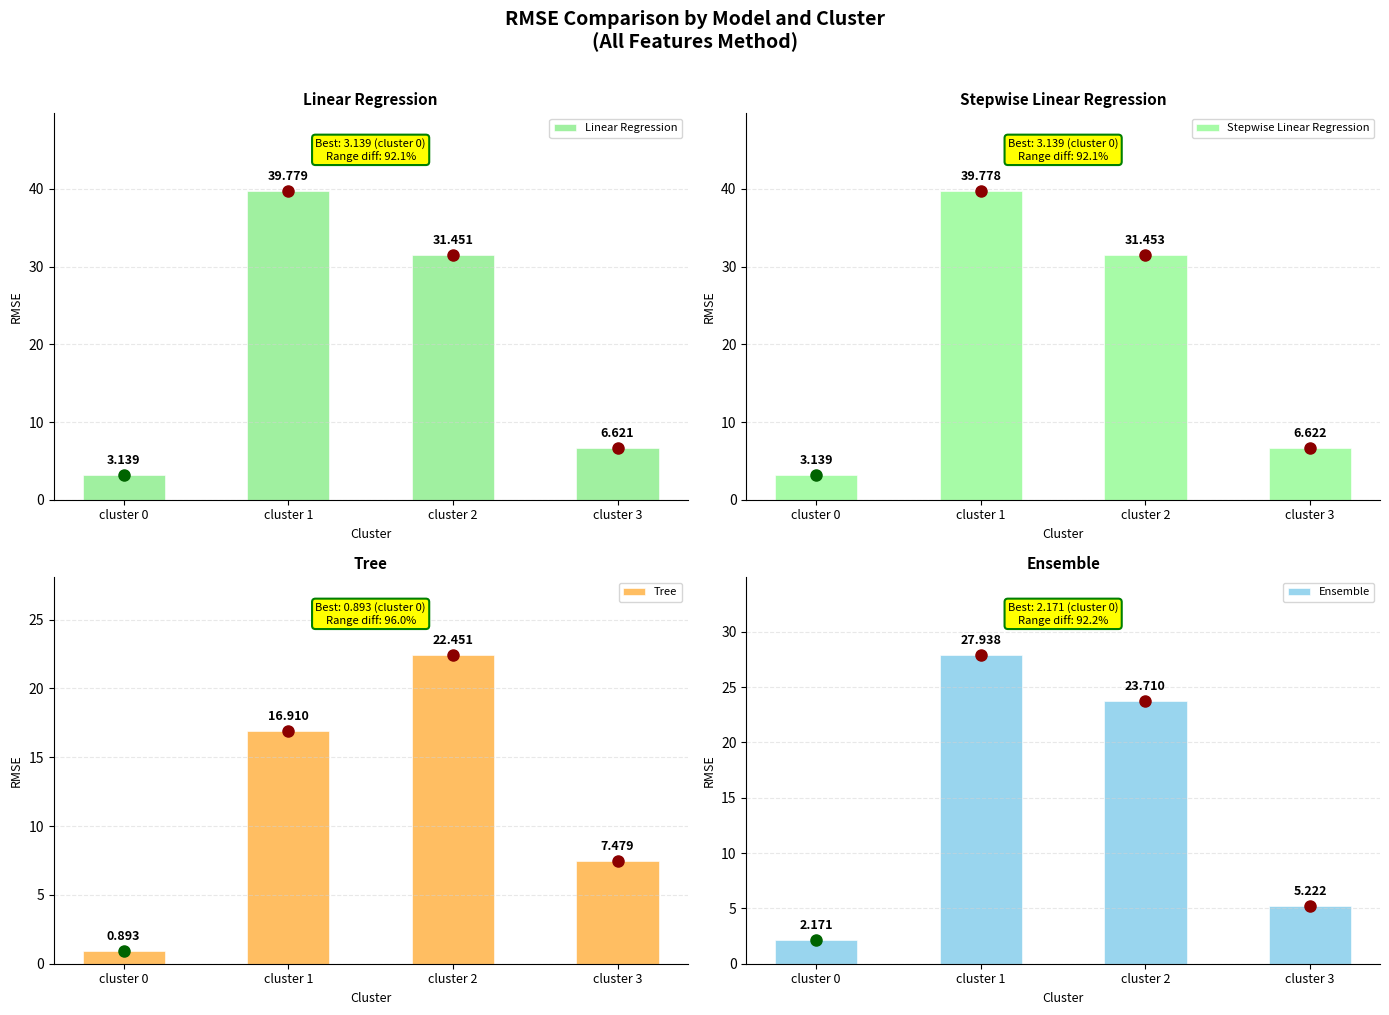

What is the sum of all Ensemble values?

59.0